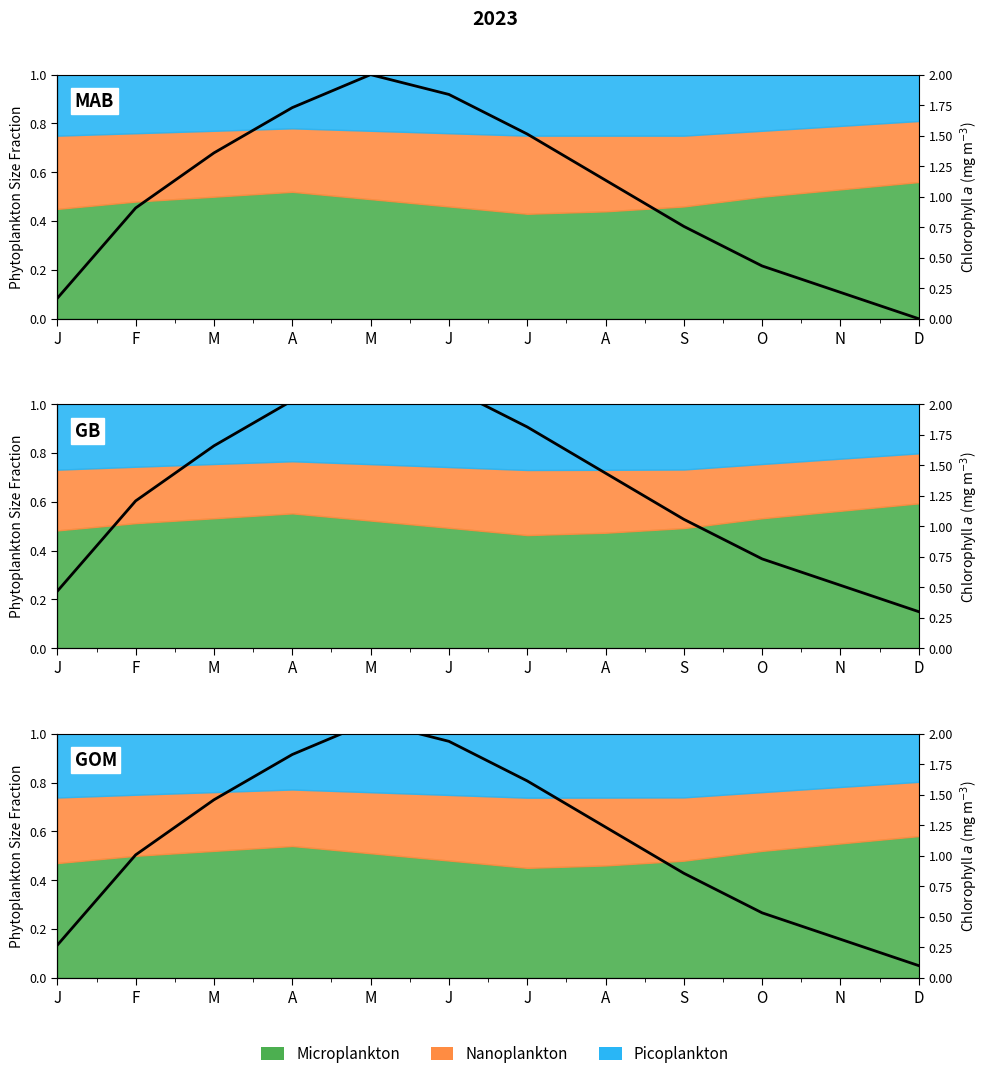

What is the label of the 5th point from the right?

A